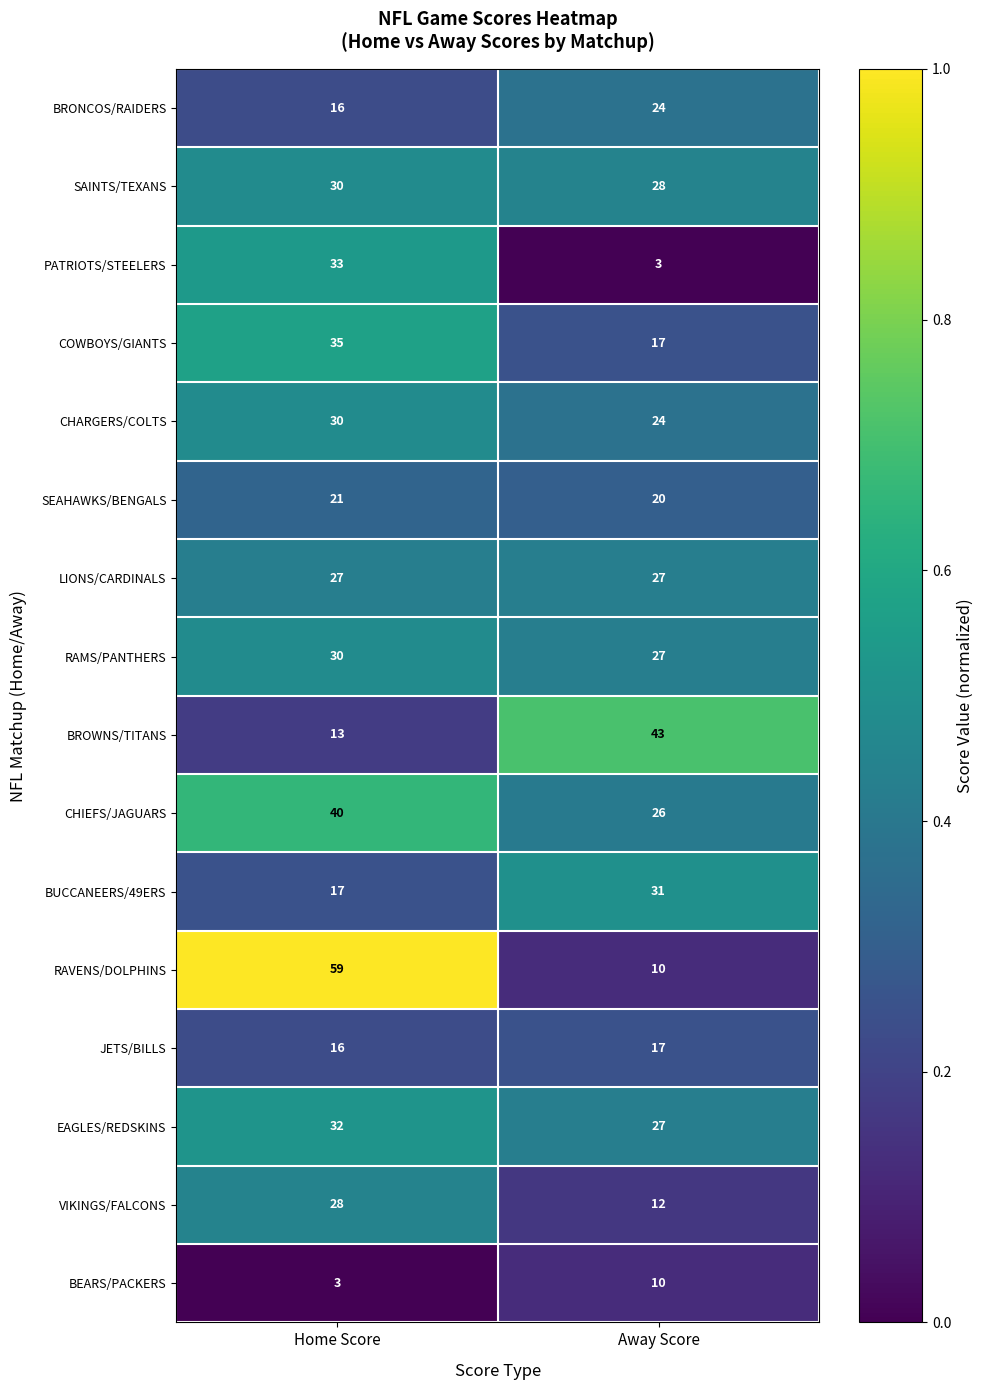

Which series has the widest spread of values?

RAVENS/DOLPHINS